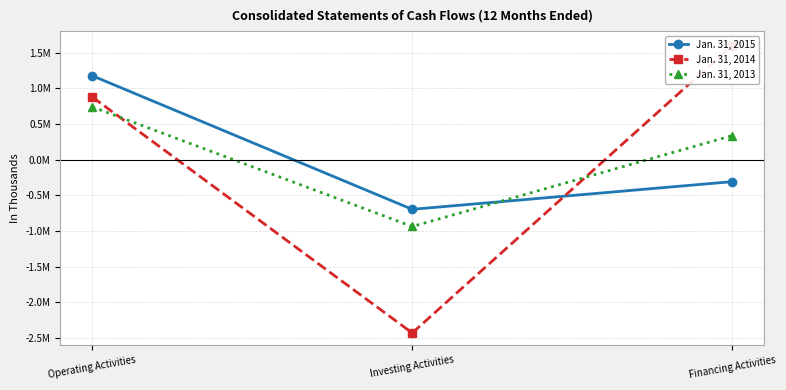

Which has a higher value, Investing Activities or Financing Activities?

Financing Activities